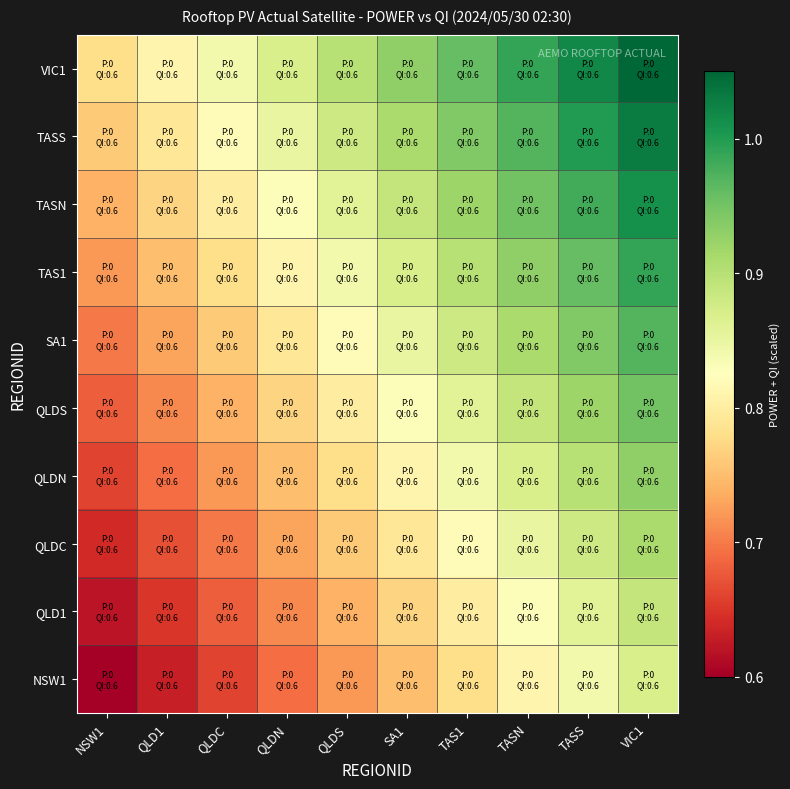

How many categories are shown in the chart?

10